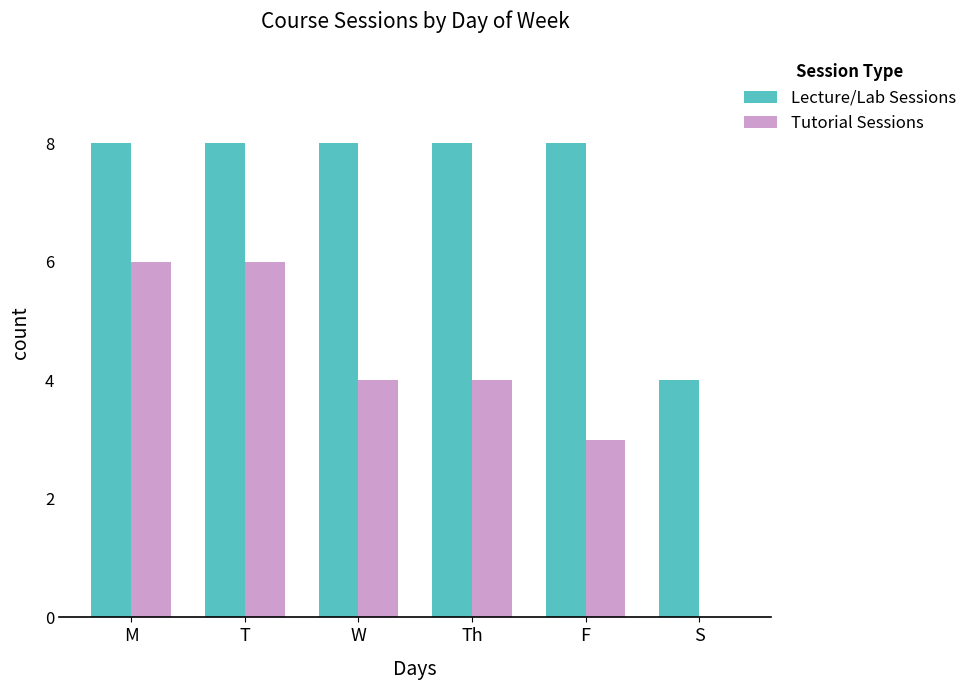

Is the value of Lecture/Lab Sessions at F greater than the value of Tutorial Sessions at W?

Yes